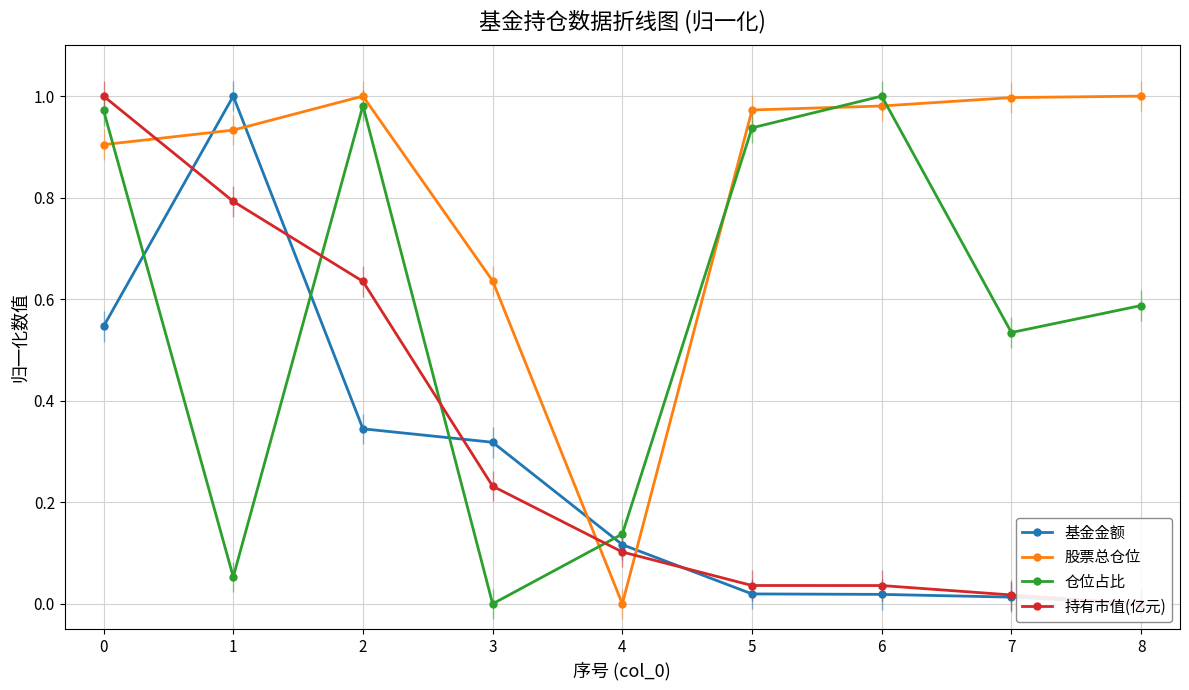

How many data points in 仓位占比 are above 0?

8